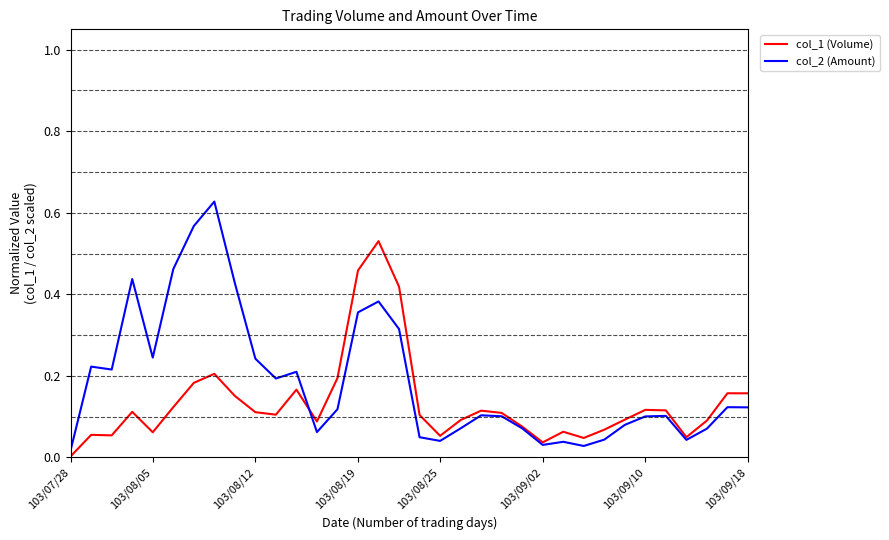

Rank the series by their average value, from lowest to highest.

col_1 (Volume), col_2 (Amount)